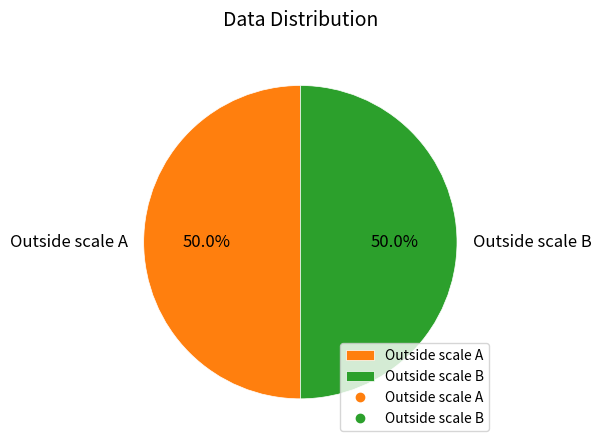

Count the number of slices in the pie.

2